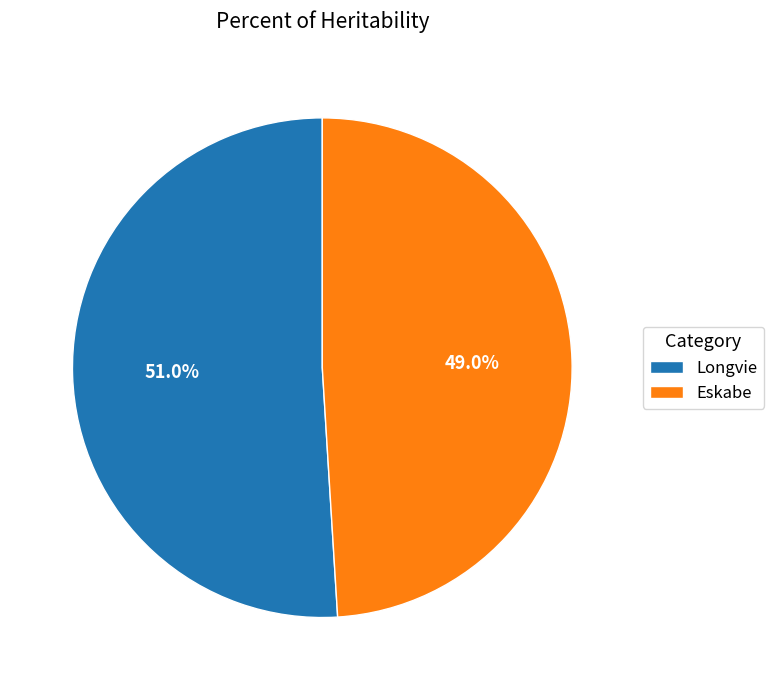

Is it true that Eskabe is 57% of the pie?

False